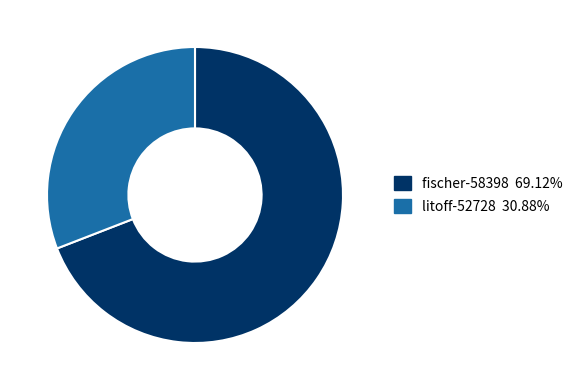

Is it true that fischer-58398 is 69% of the pie?

True